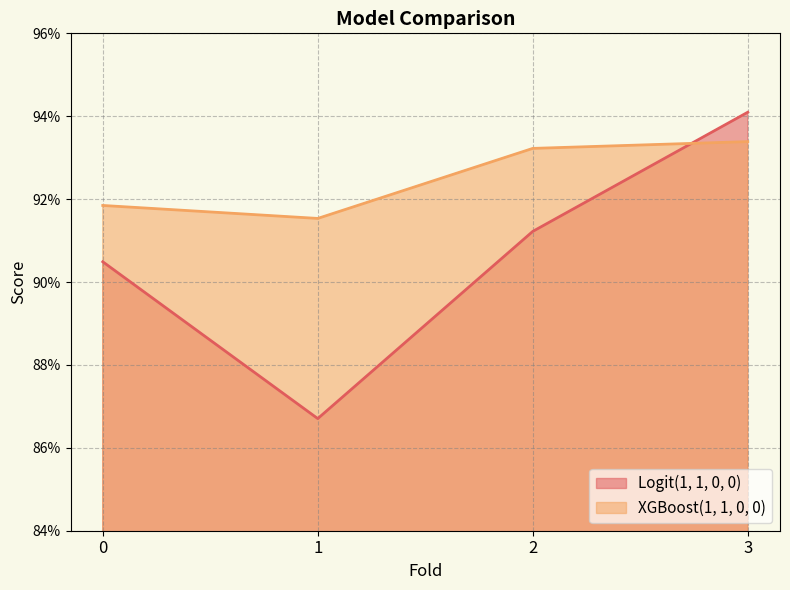

Where is the first local minimum for Logit(1, 1, 0, 0)?

1